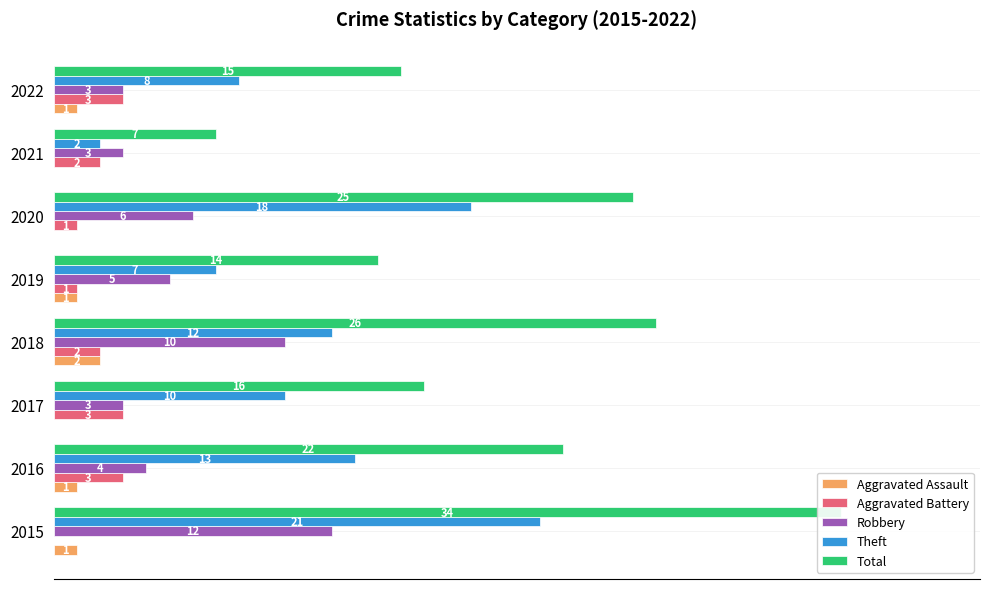

How many data points in Aggravated Assault are less than 1?

3